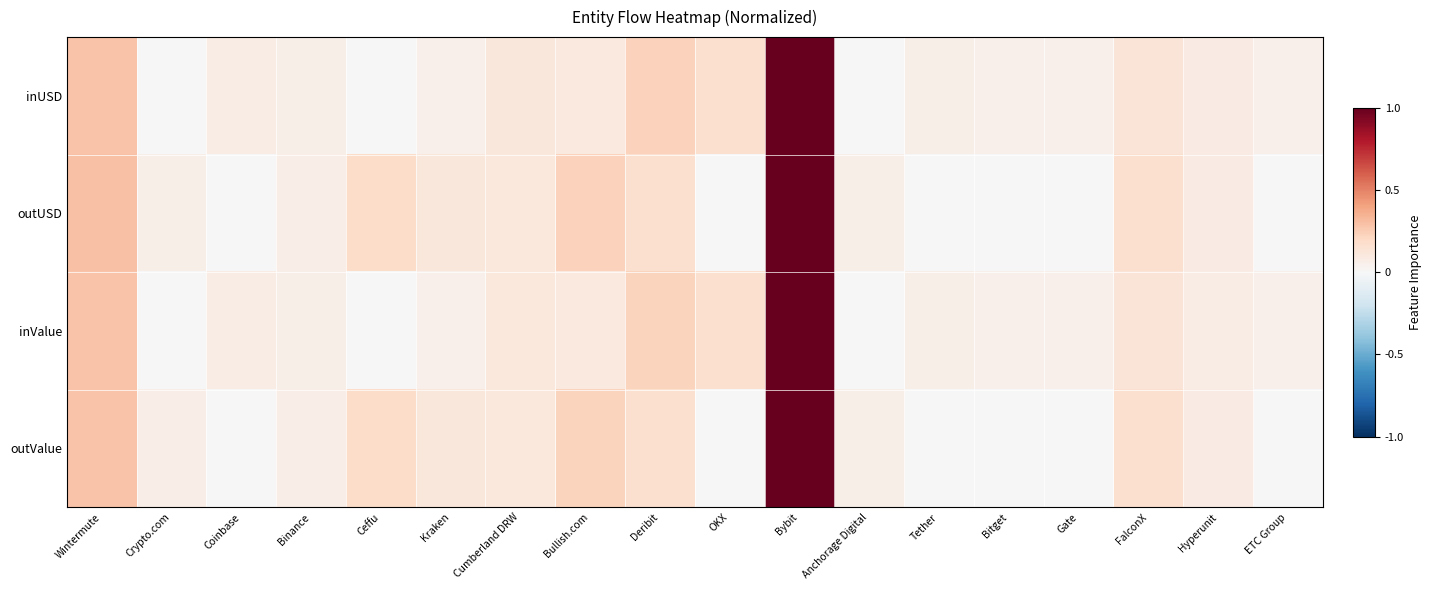

Which has a higher value, Tether or Bitget?

Tether